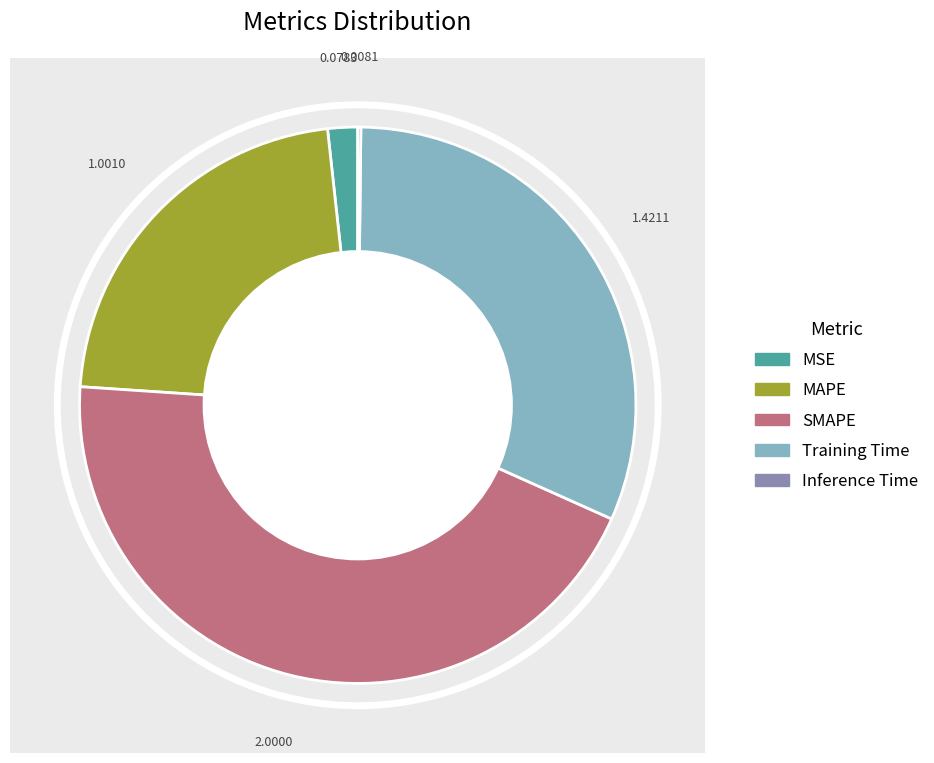

To the nearest percent, what is the difference between the largest and smallest slice percentages?

44%